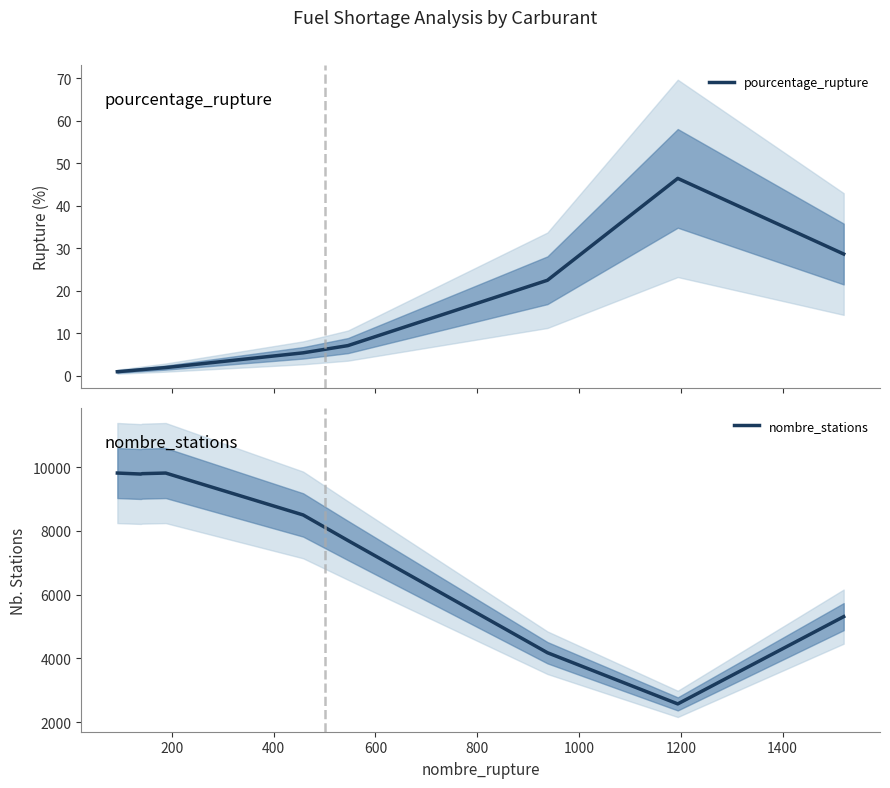

What is the value of the pourcentage_rupture point at the 5th from the left?

5.4